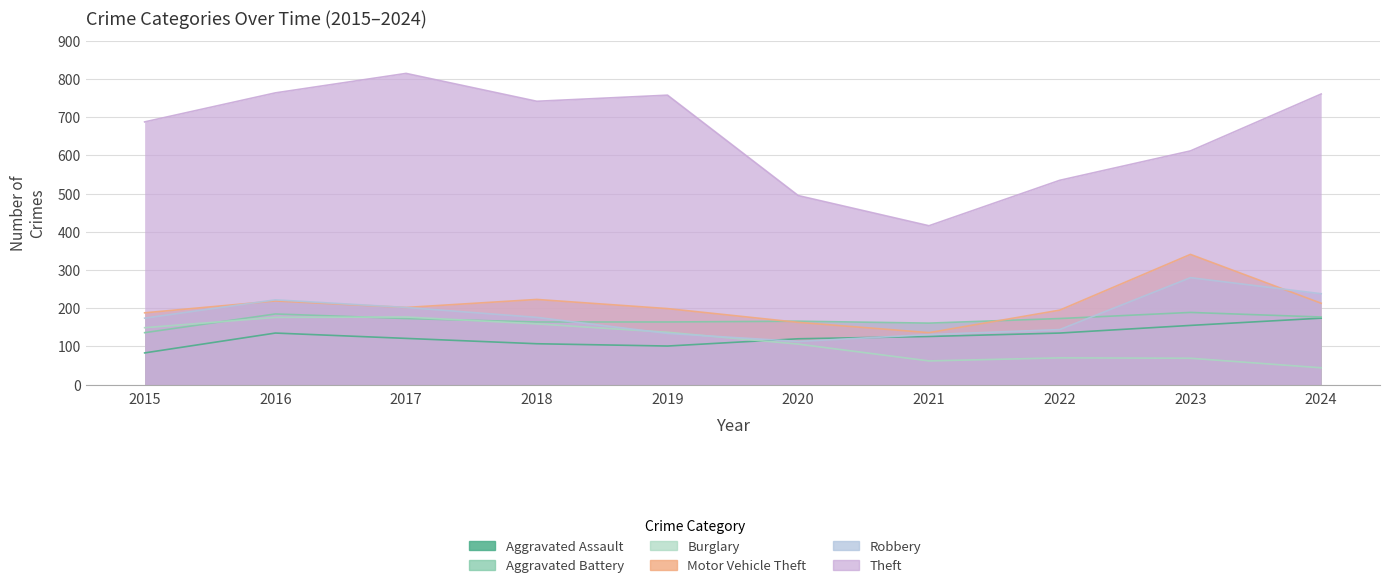

True or false: Theft and Aggravated Battery cross at least once.

False